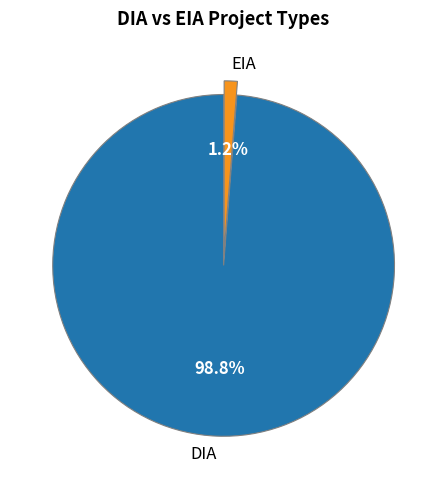

To the nearest percent, what is the difference between the largest and smallest slice percentages?

98%